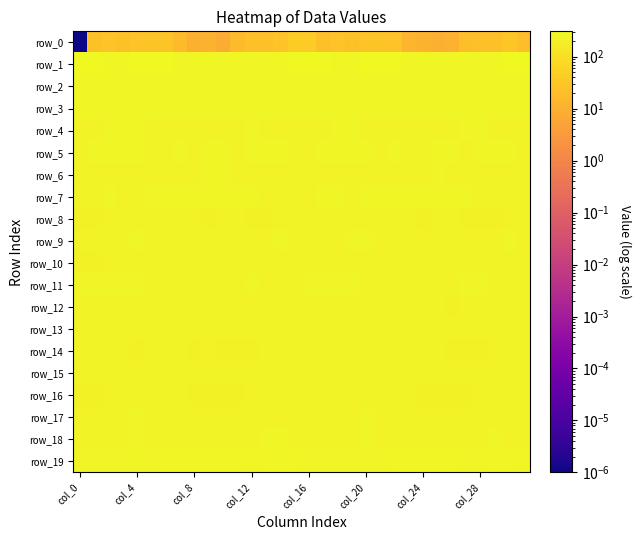

How many series are shown in this chart?

20